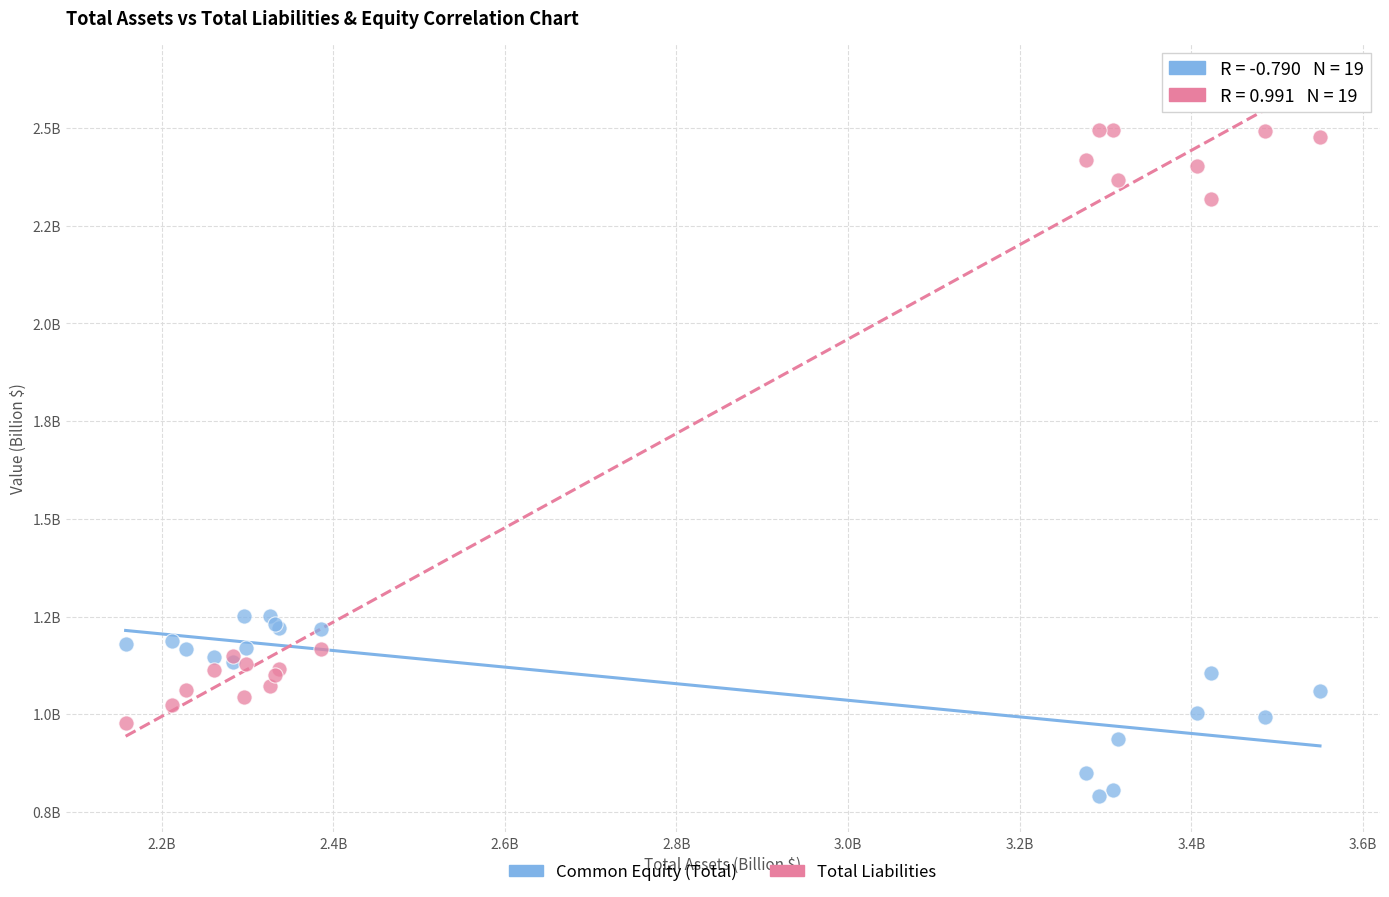

What are all the series names shown in the legend?

Common Equity (Total), Total Liabilities